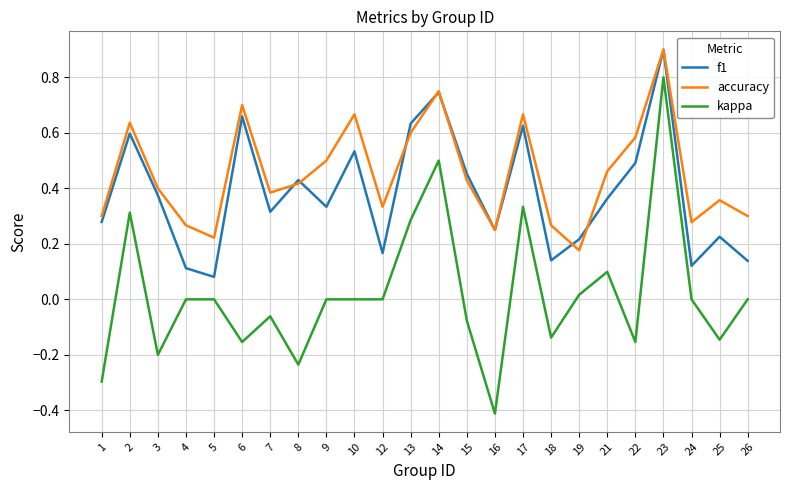

What is the sum of all accuracy values?

10.8